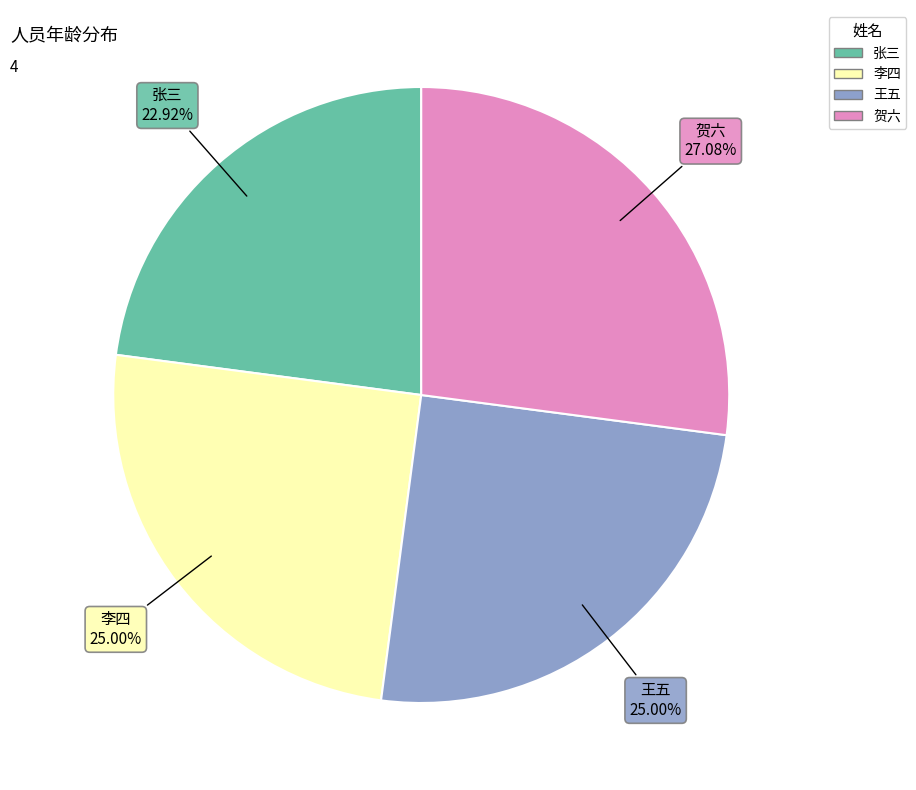

To the nearest percent, what is the average slice percentage?

25%